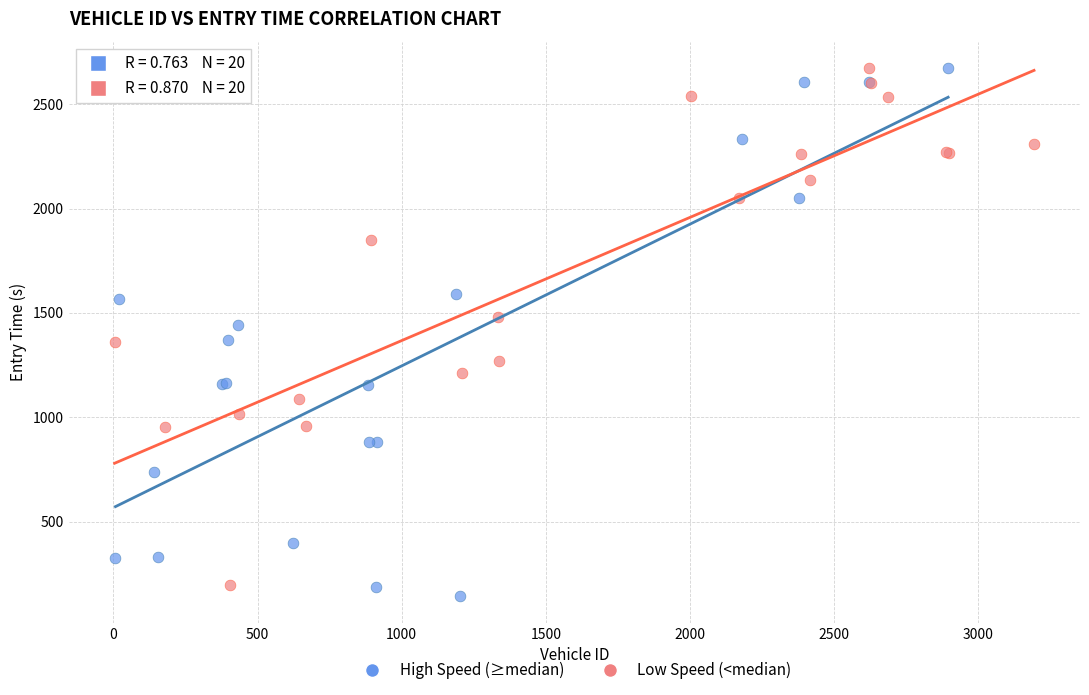

Which series has the widest spread of Y values?

High Speed (≥median)